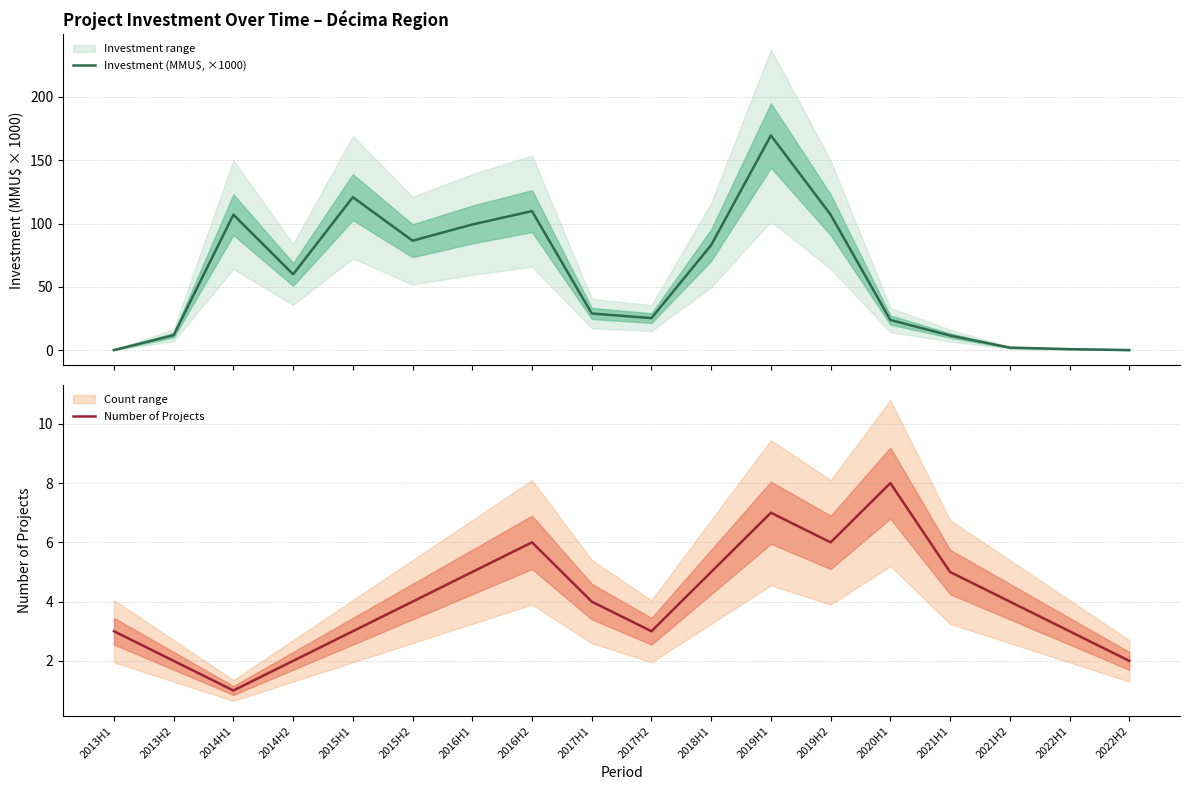

True or false: Number of Projects has a value of 4 at 2015H2.

True